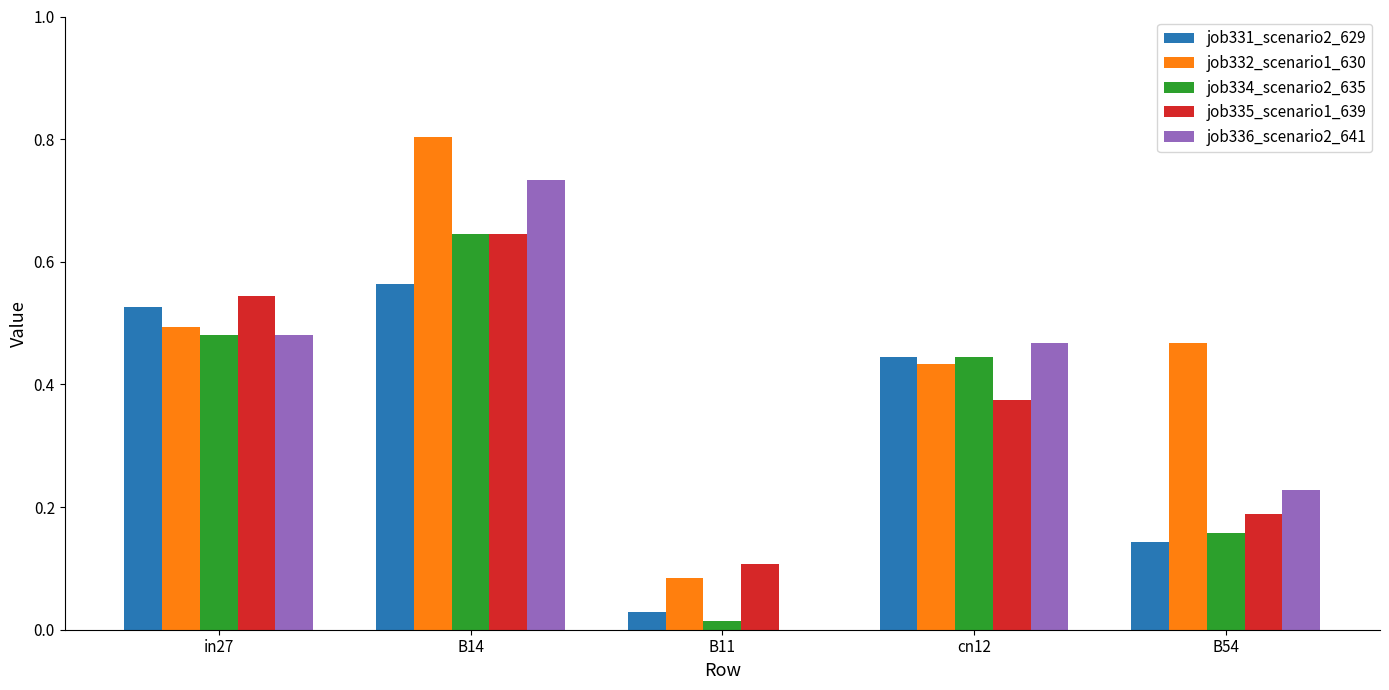

What is the sum of all job334_scenario2_635 values?

1.7